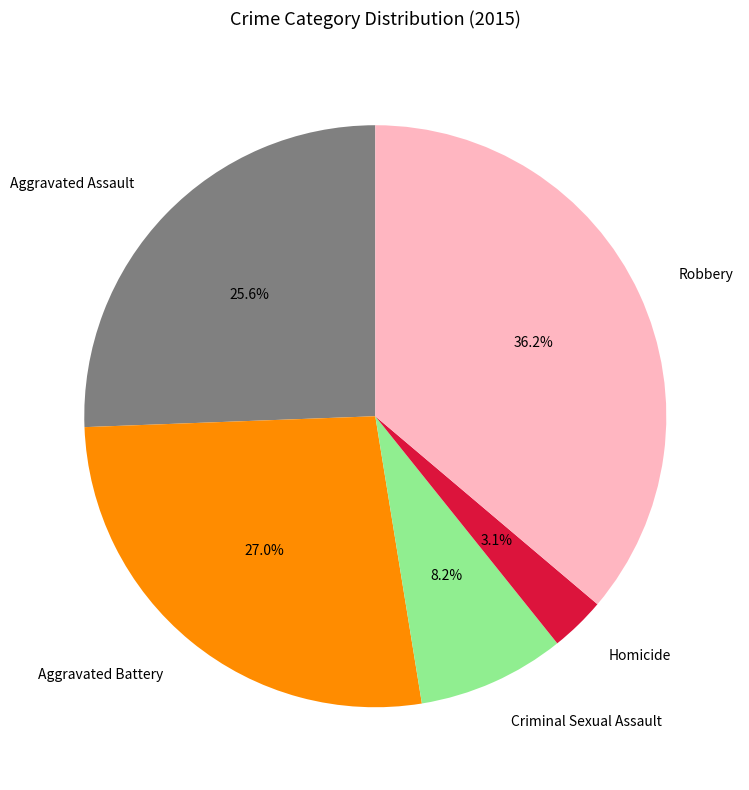

Is there a majority slice in this chart?

No